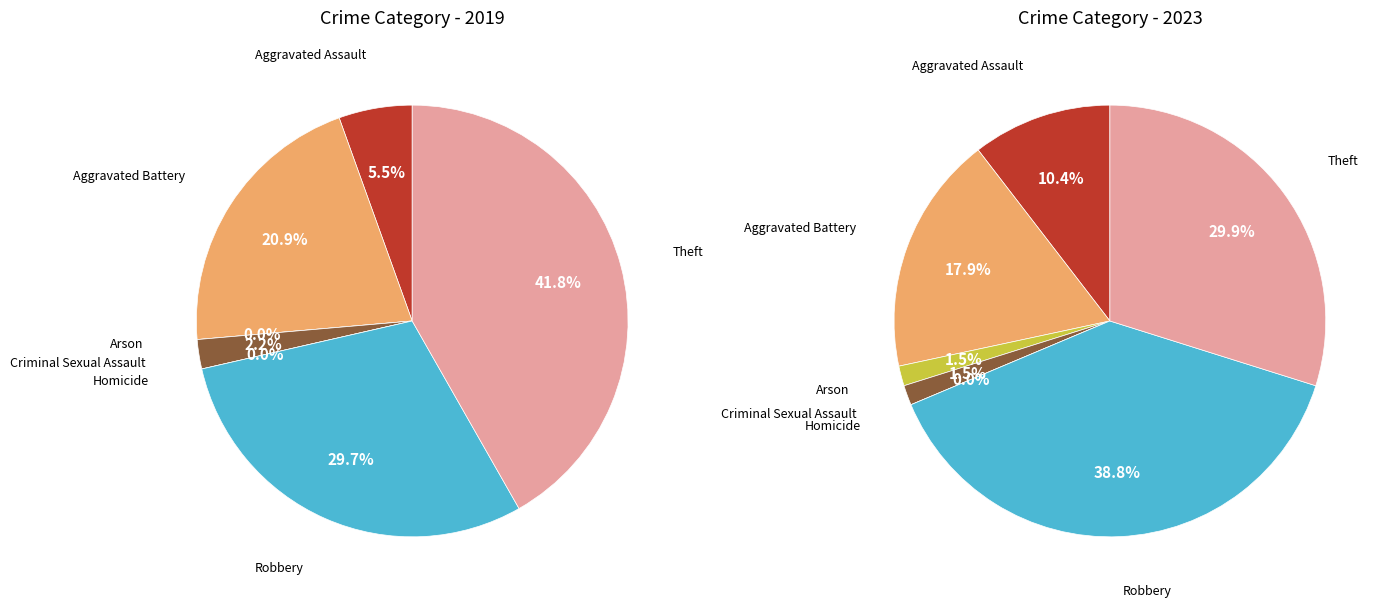

To the nearest percent, what is the combined percentage of 5 and 3?

32%